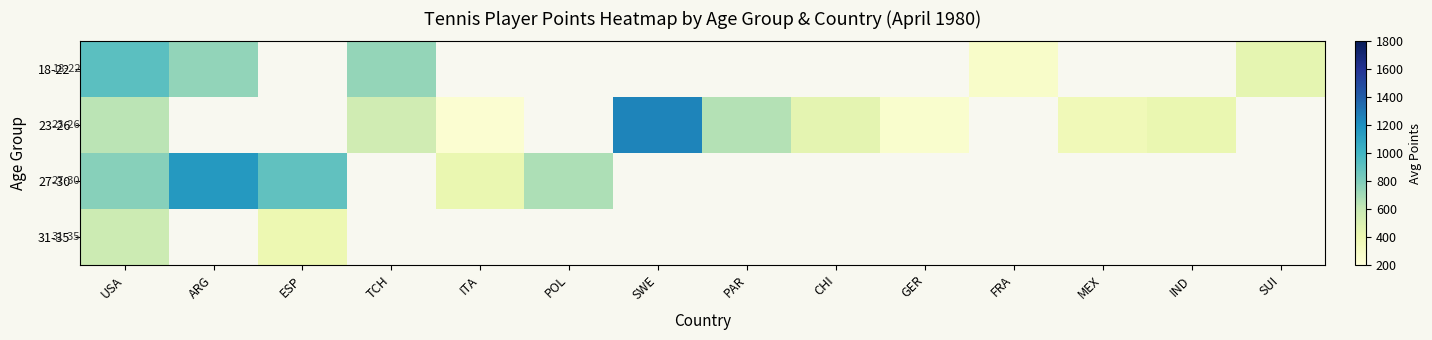

List the series in order of their peak value, highest first.

23-26, 27-30, 18-22, 31-35